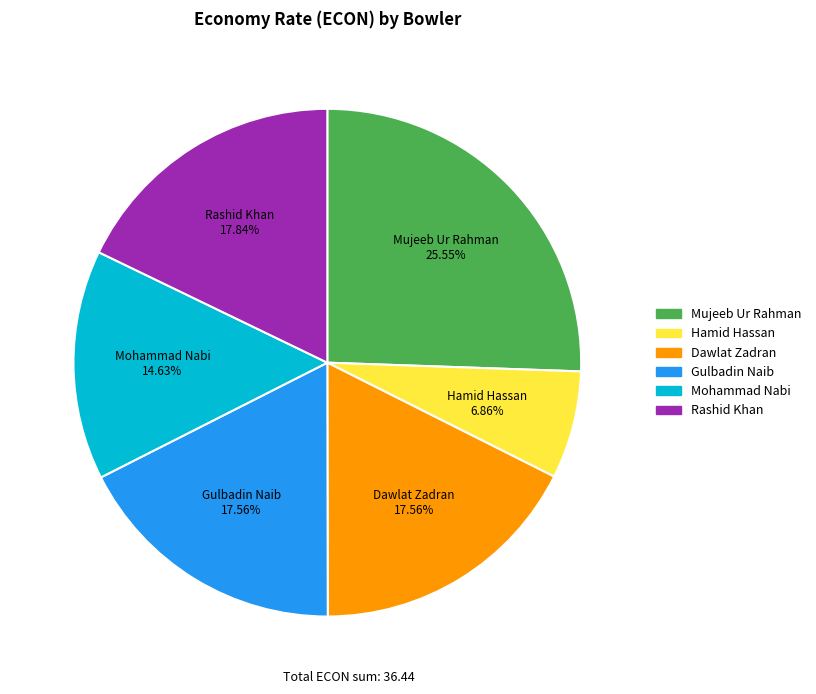

To the nearest percent, what is the difference between the largest and smallest slice percentages?

19%